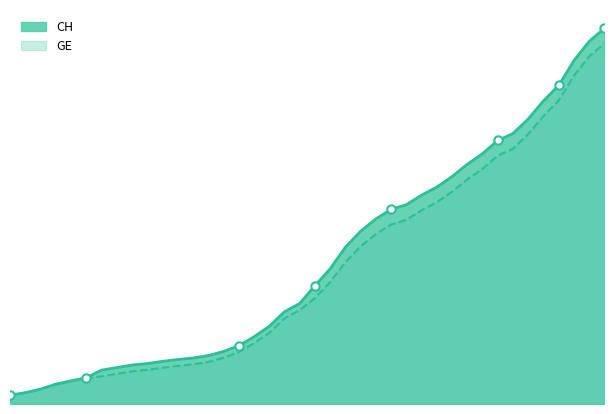

What is the maximum value shown in the chart?

15926